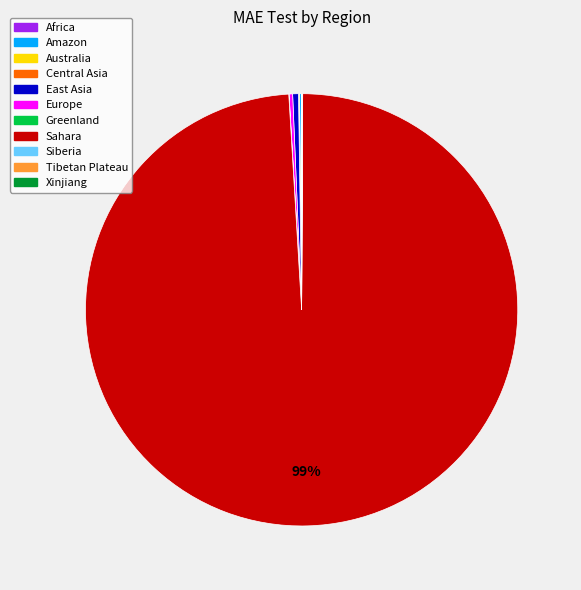

Does any single category account for the majority?

Yes